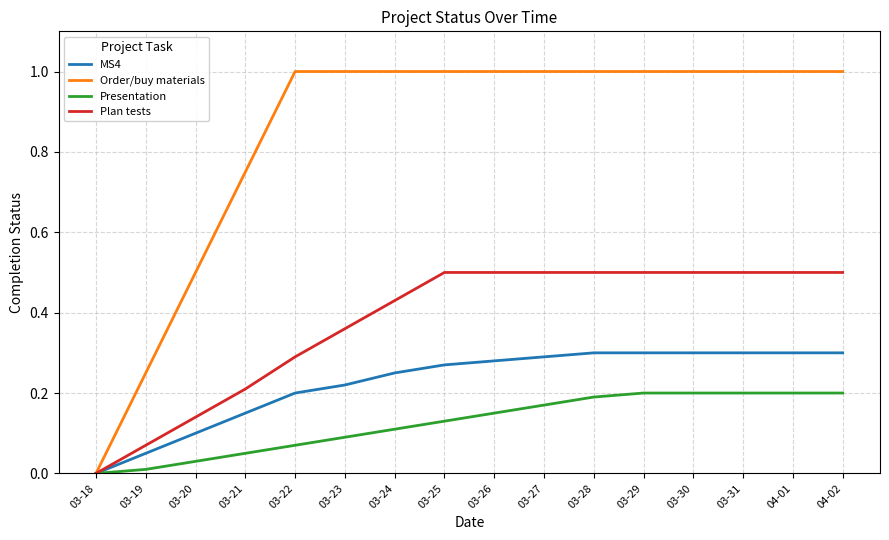

What is the maximum value for Plan tests?

0.5